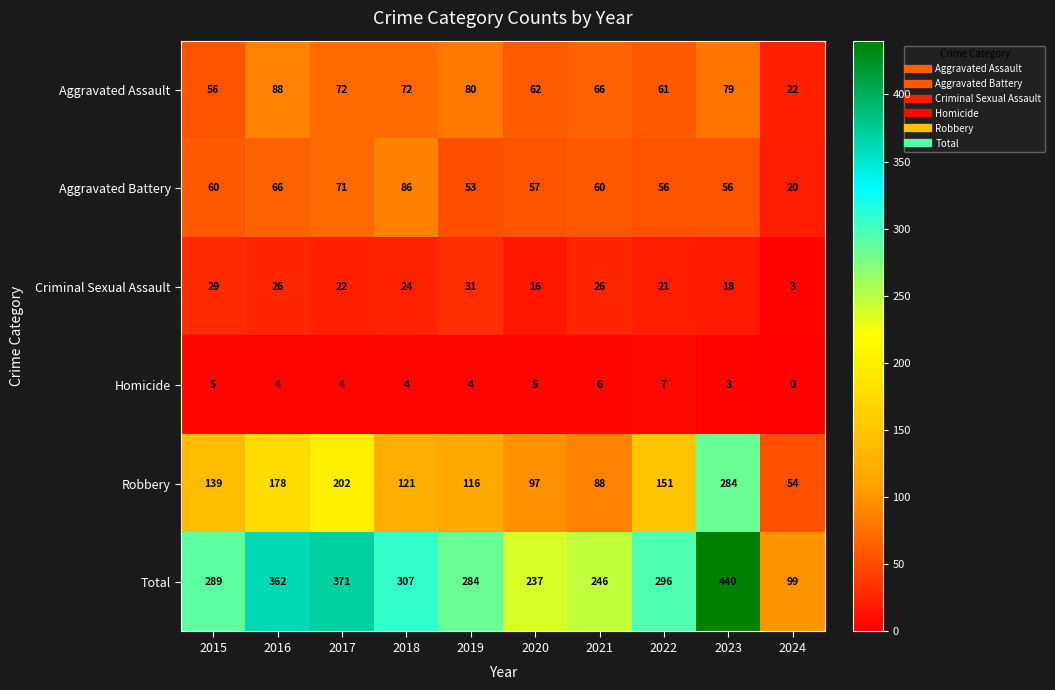

List the series in order of their peak value, lowest first.

Homicide, Criminal Sexual Assault, Aggravated Battery, Aggravated Assault, Robbery, Total